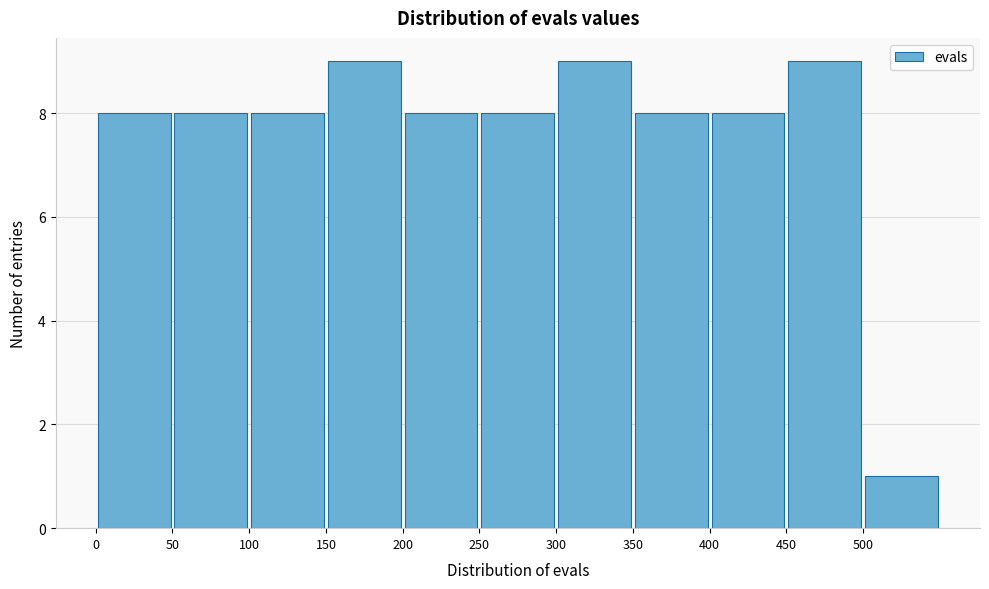

What is the height of the bar covering 50 to 100 on the x-axis? The values are not printed on the chart, so give them approximately, as read against the axis.

8